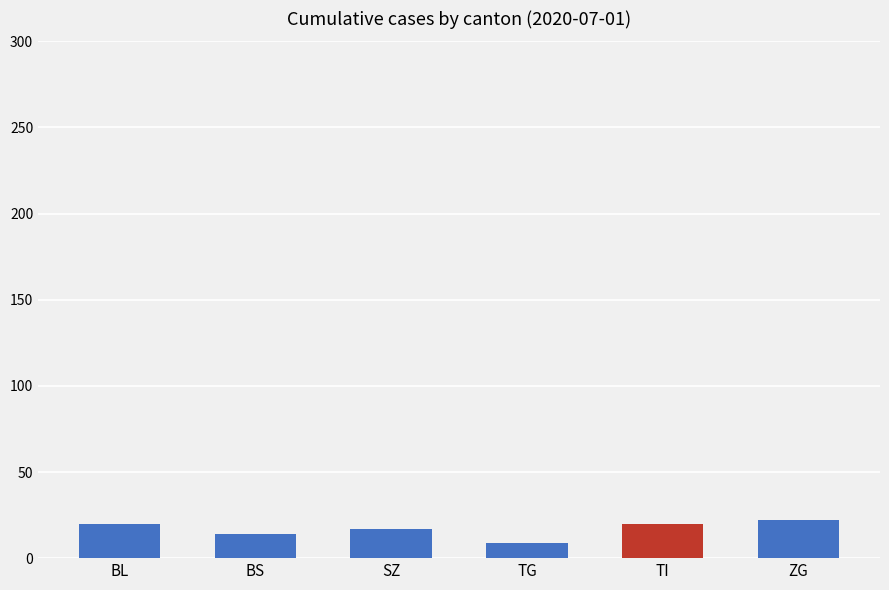

Rank the categories by value from lowest to highest.

TG, BS, SZ, BL, TI, ZG